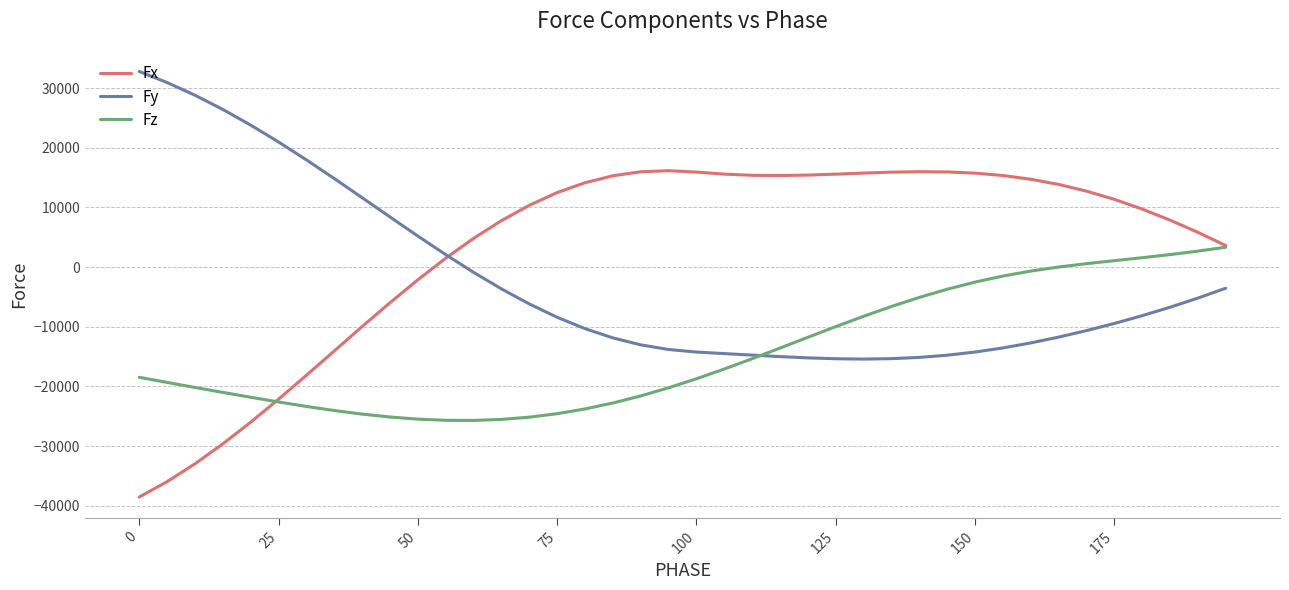

Rank the series by their maximum value, from highest to lowest.

Fy, Fx, Fz